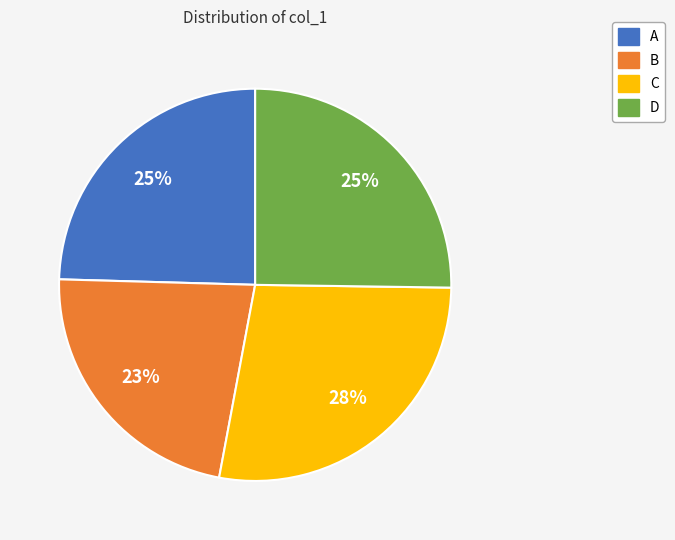

What is the ratio of the value at A to the value at C?

0.9